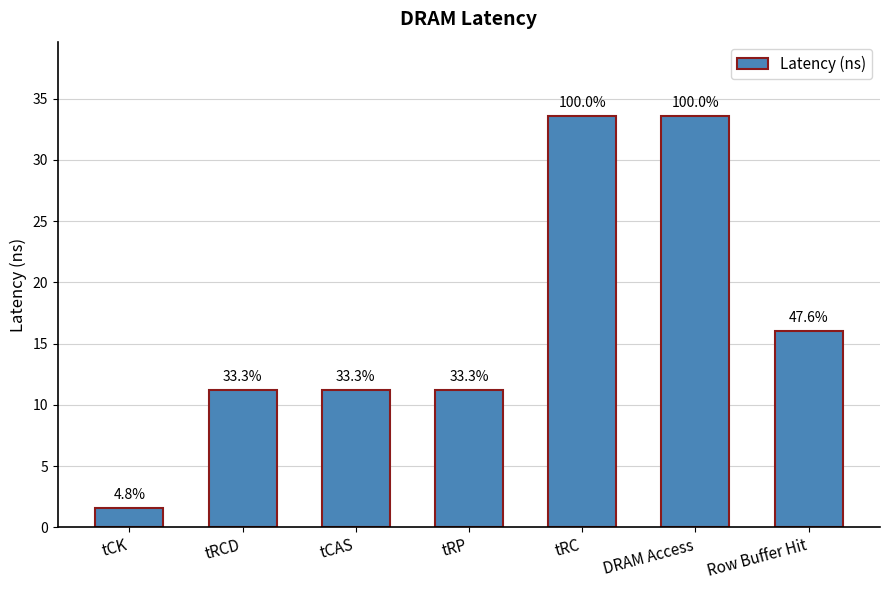

What is the change in value from tCK to Row Buffer Hit?

+14.4